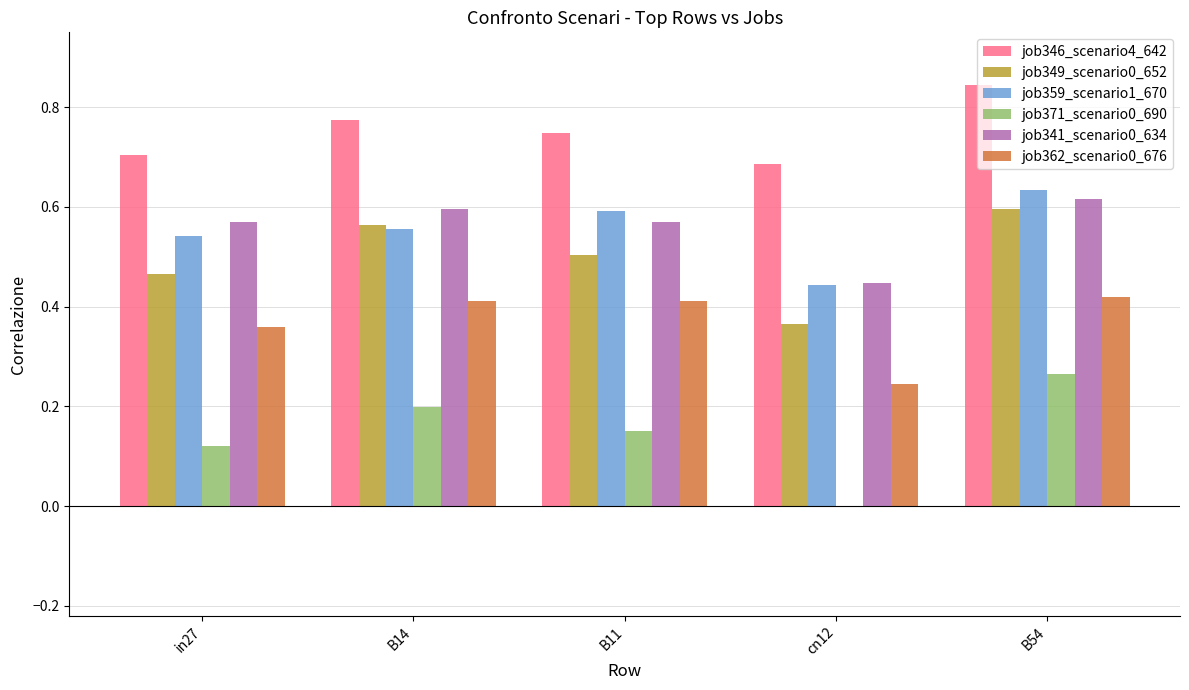

Count the number of categories in the chart.

5